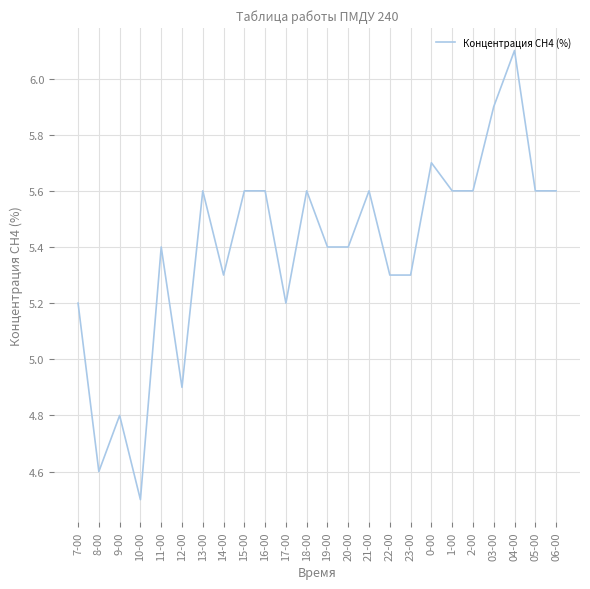

What is the difference between the maximum and minimum values?

1.6